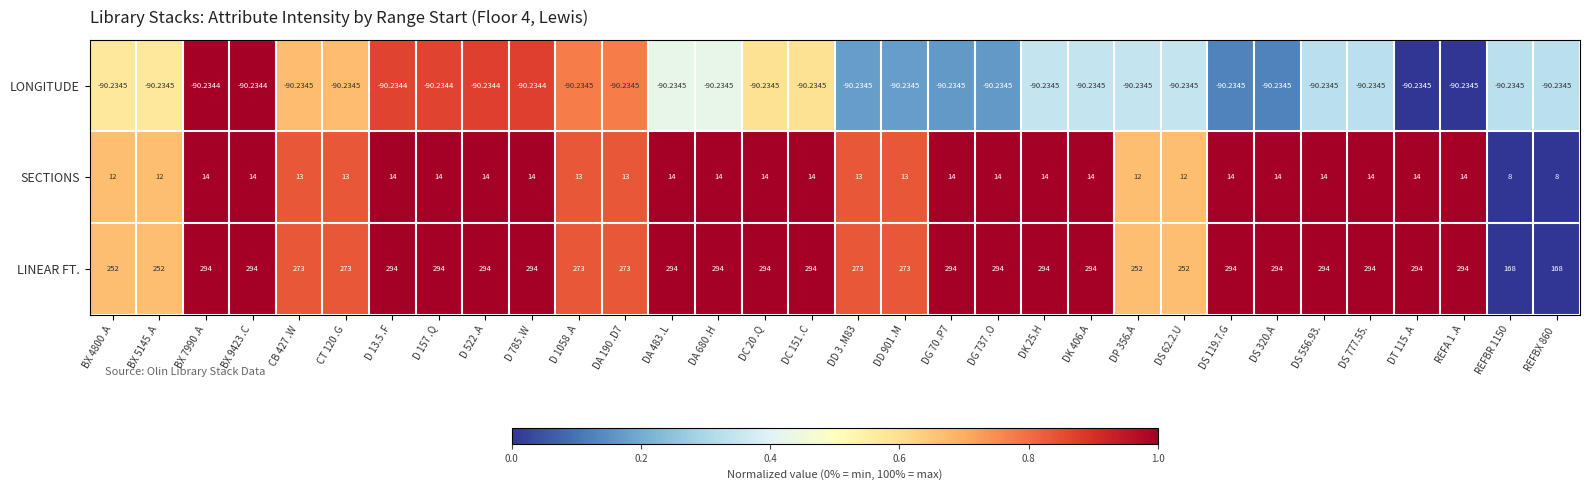

Which series has the widest spread of values?

LINEAR FT.